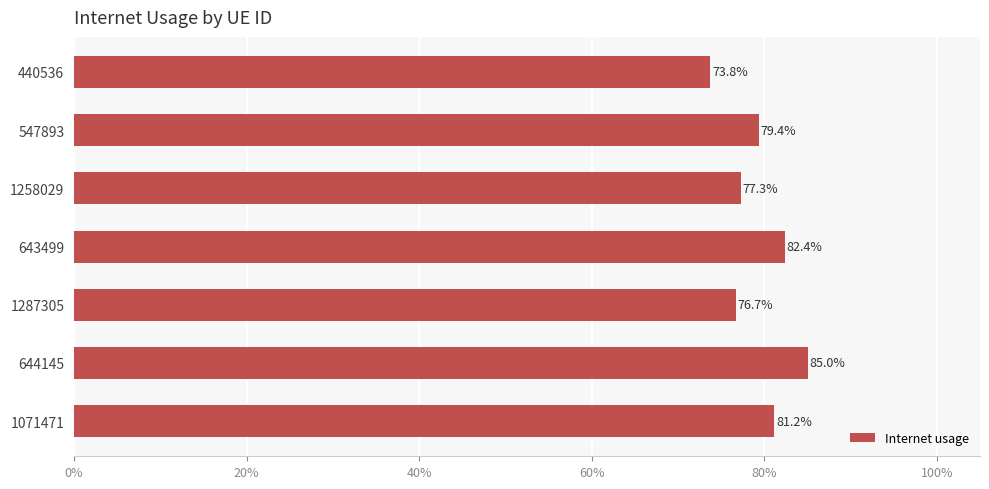

How many distinct data groups are displayed?

1